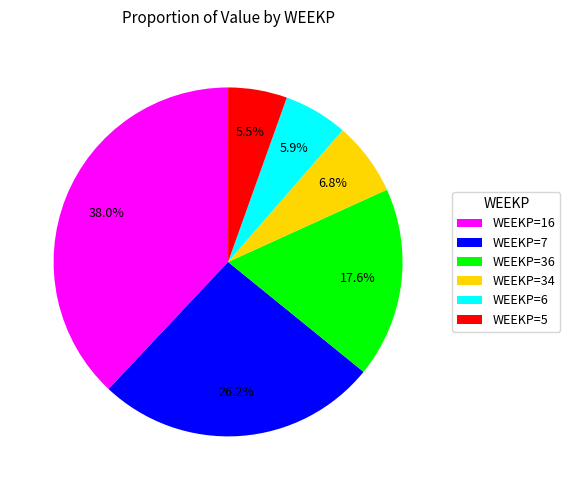

What percentage is NOT represented by WEEKP=34?

93.2%